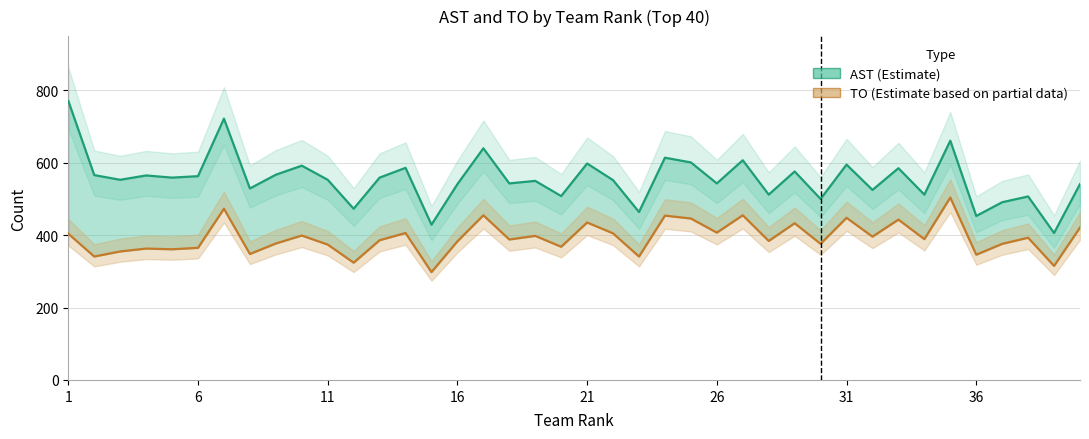

How many lines are shown in the chart?

2